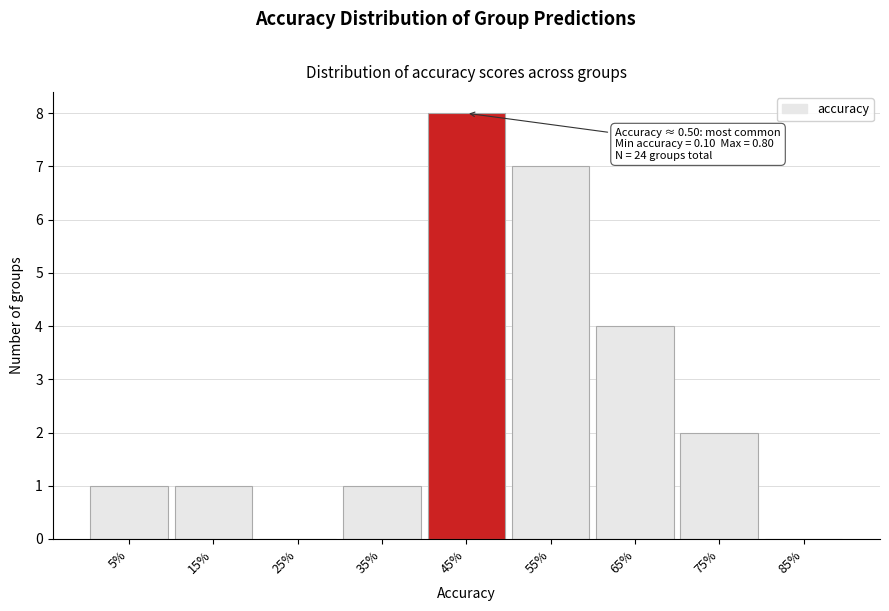

Reading right to left, extract all data points from this chart.

85%=0	75%=2	65%=4	55%=7	45%=8	35%=1	25%=0	15%=1	5%=1